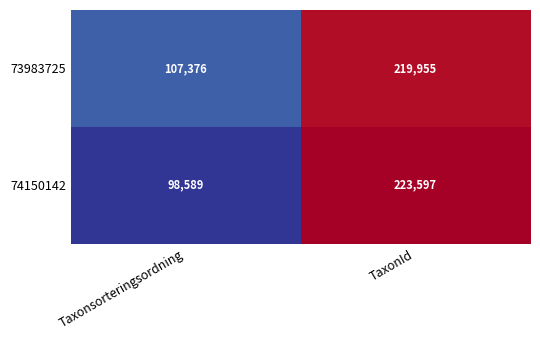

What is the difference between the maximum and minimum values in the 74150142 series?

125008